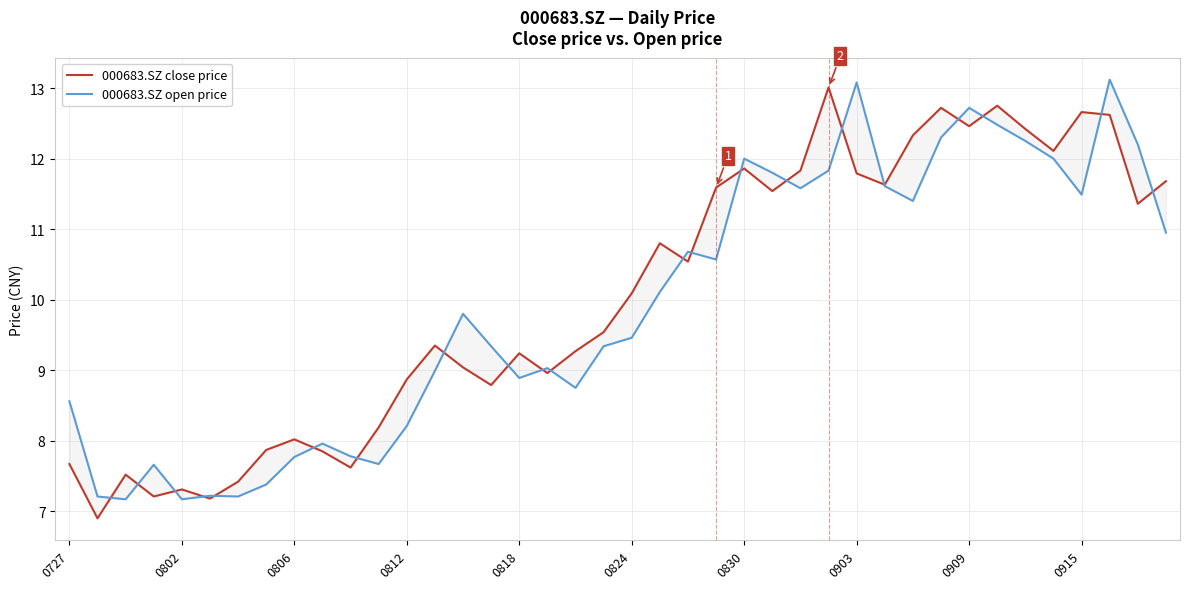

At how many categories does at least one series exceed 13?

3